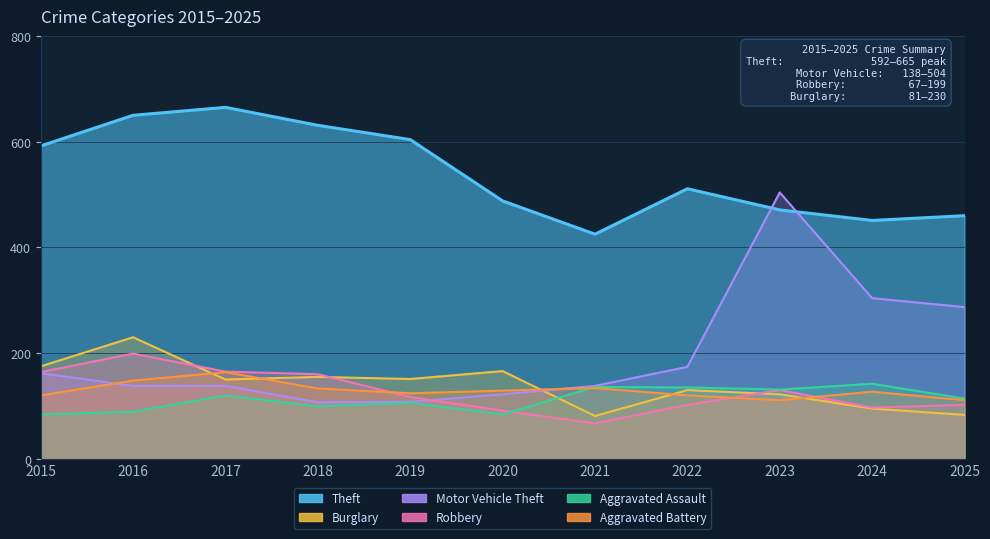

True or false: Aggravated Assault and Theft cross at least once.

False